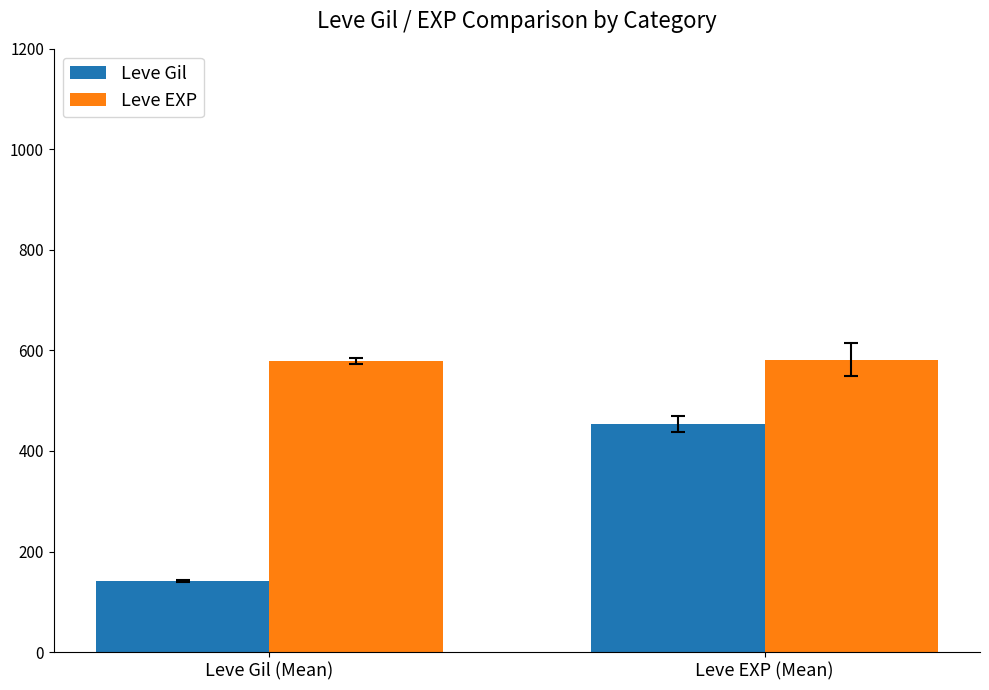

Is it true that Leve Gil equals 141.2 at Leve Gil (Mean)?

True